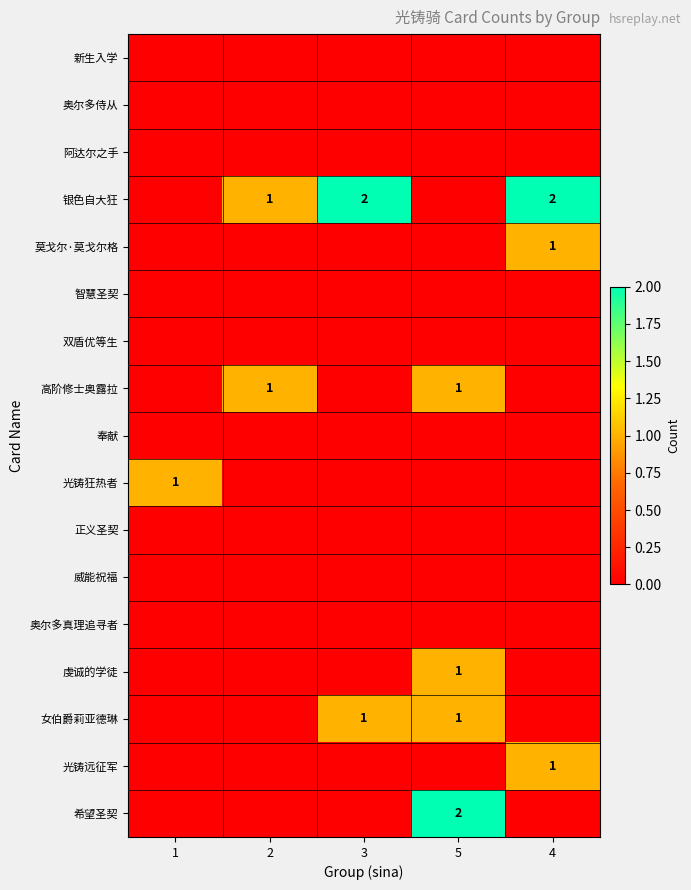

True or false: 女伯爵莉亚德琳 has a value of 1 at 5.

True